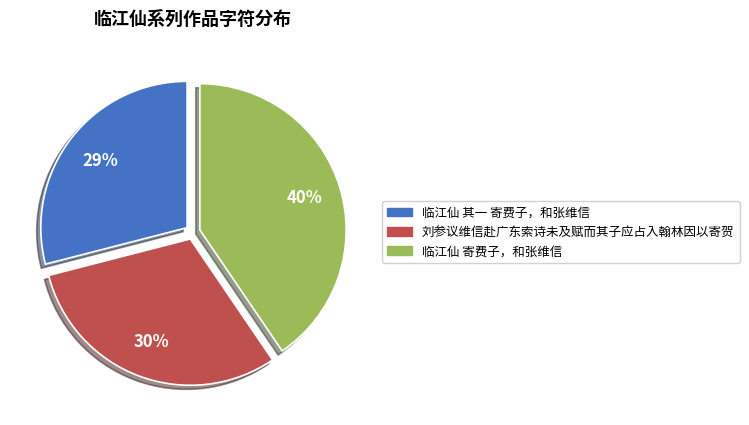

How many segments does this pie chart have?

3